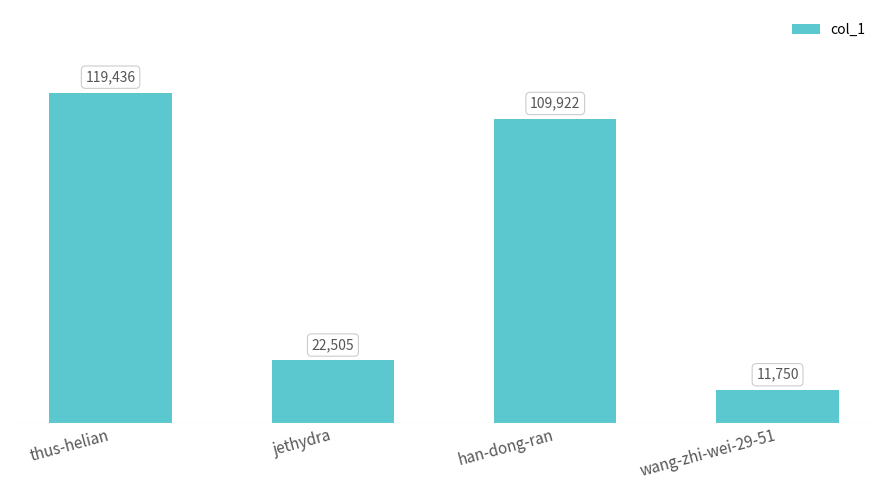

What is the value of the 1st bar from the left?

119436